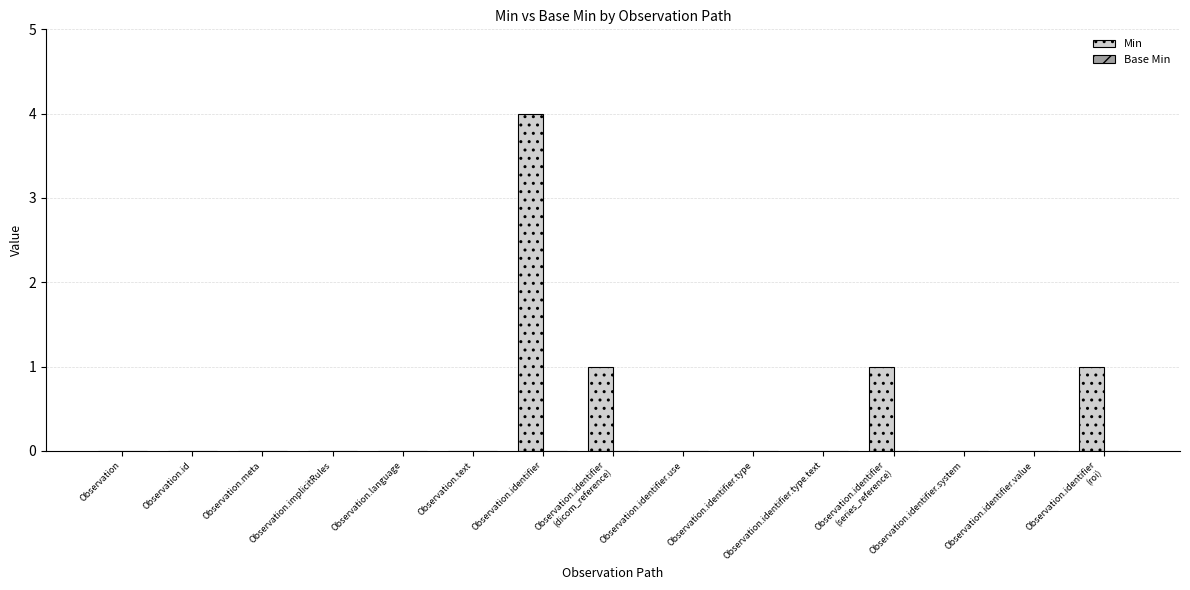

What is the sum of all values?

7